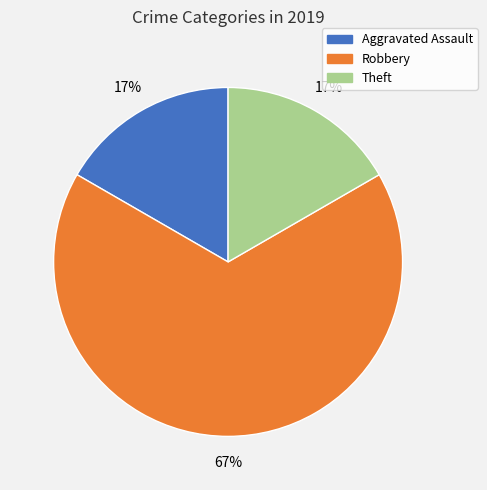

Is there a majority slice in this chart?

Yes